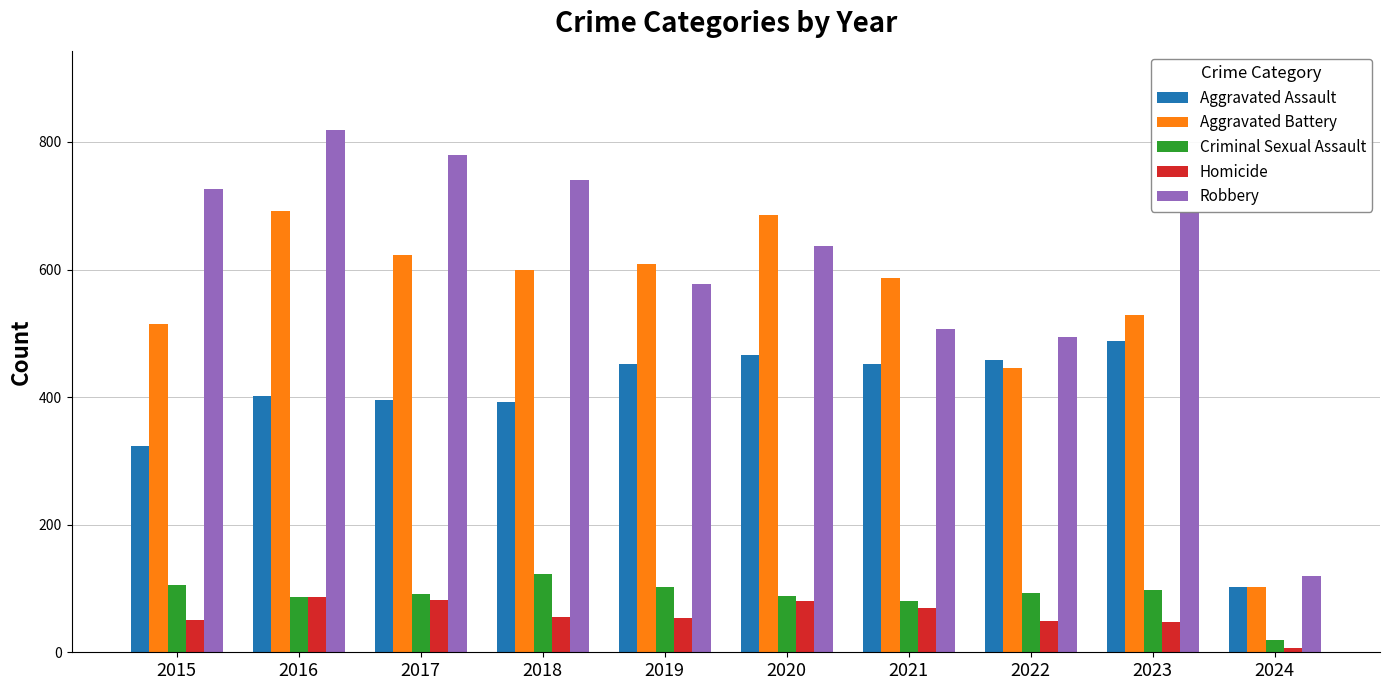

The value of Aggravated Assault at 2022 is 458. True or false?

True